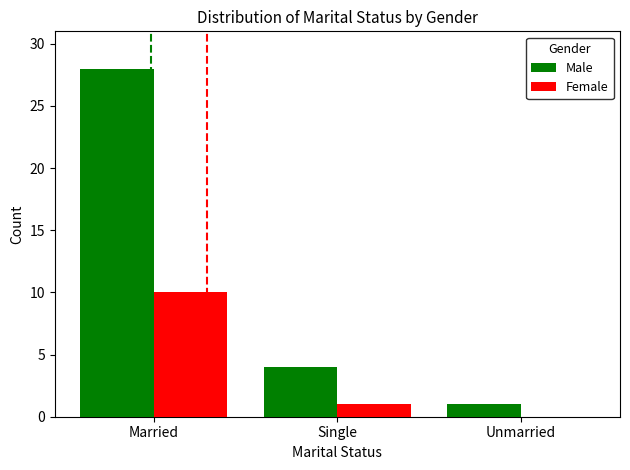

Between Married and Single, which series saw the biggest shift?

Male